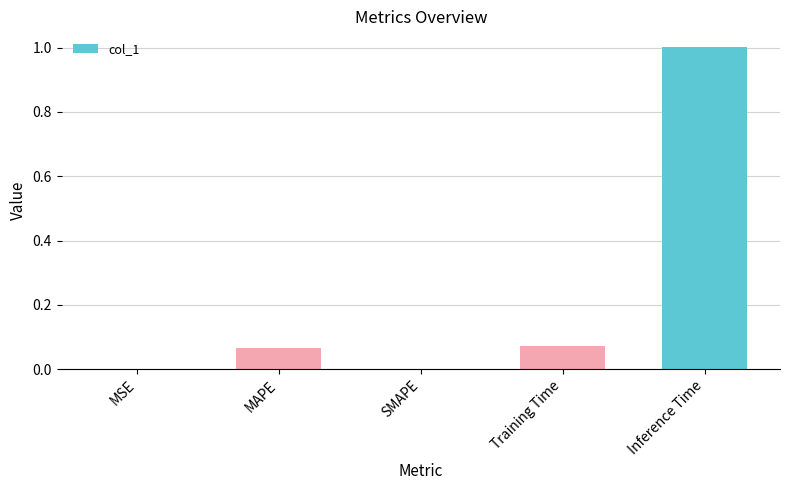

At which category does the chart reach its peak across all series?

Inference Time